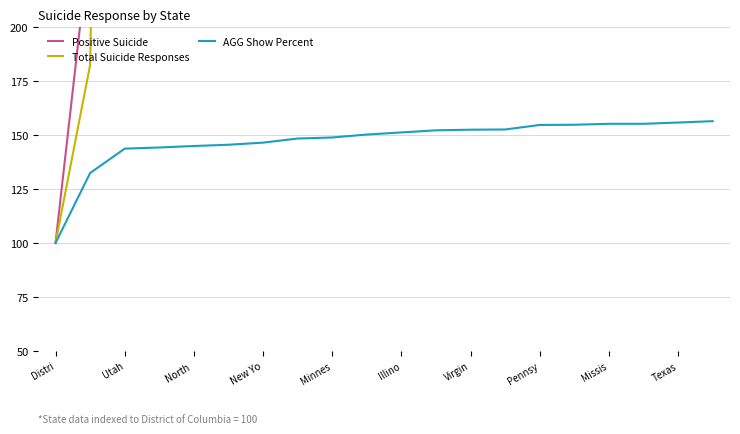

True or false: AGG Show Percent has a value of 32.0 at New Yo.

False